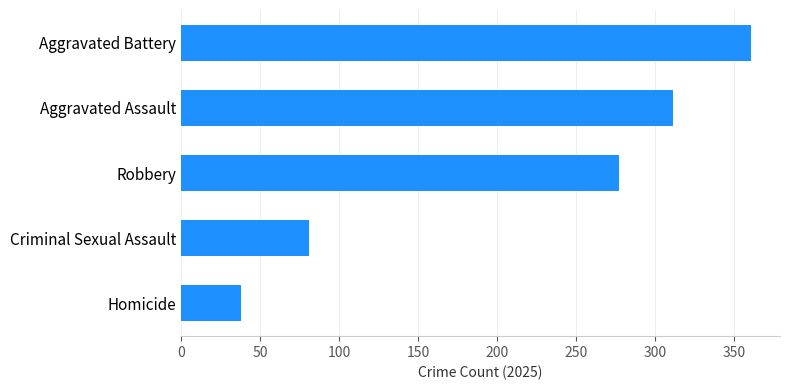

The chart shows a value of 361 at Aggravated Battery. True or false?

True